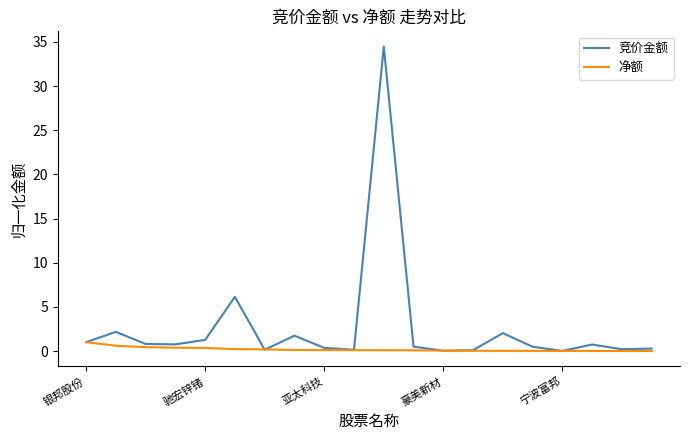

Which series has the widest spread of values?

竞价金额